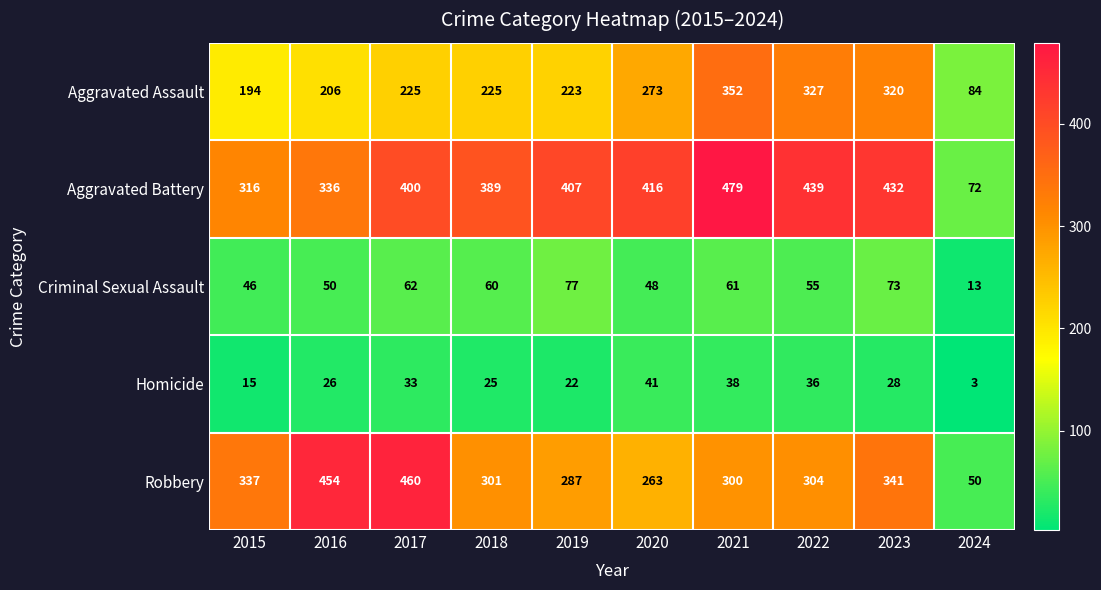

What is the sum of the Aggravated Battery values at 2022 and 2021?

918